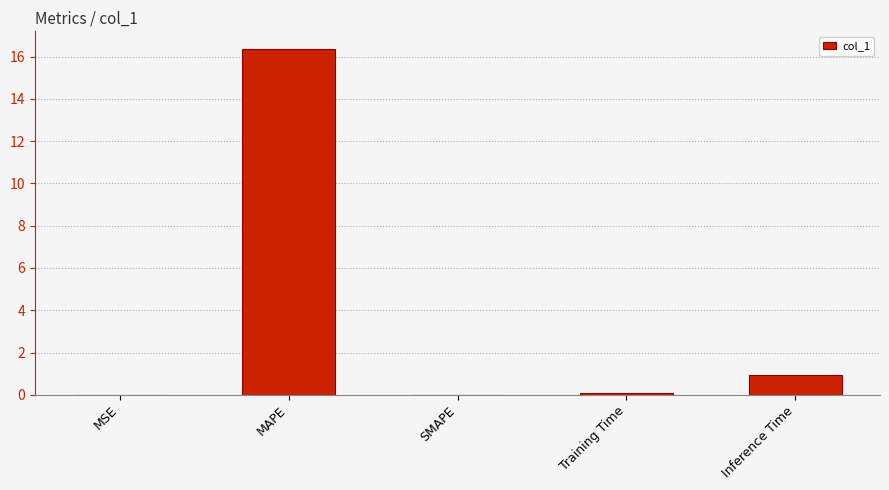

Which category has the highest value across all series?

MAPE